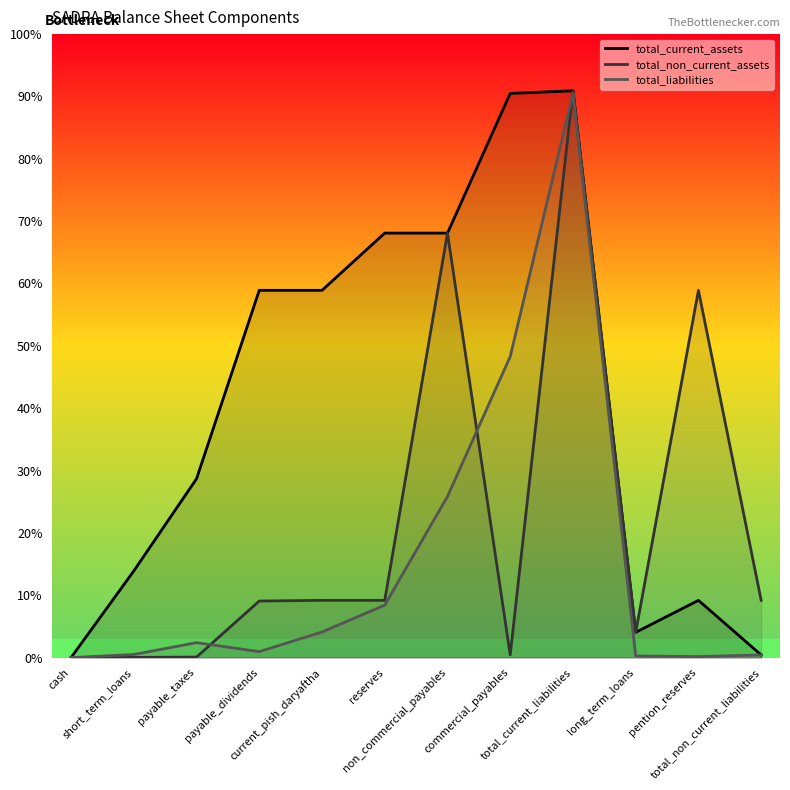

Is it true that total_current_assets equals 7124441 at total_current_liabilities?

False